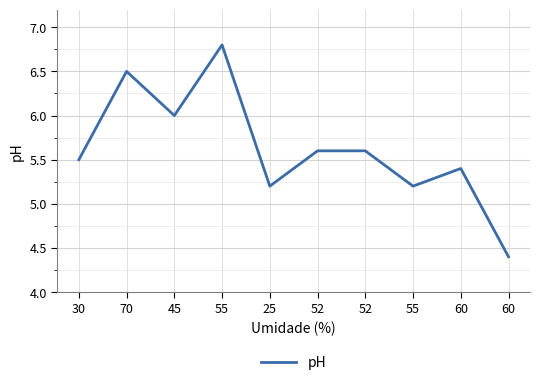

Reading left to right, what are all the values shown in this chart?

5.5	6.5	6.0	6.8	5.2	5.6	5.6	5.2	5.4	4.4